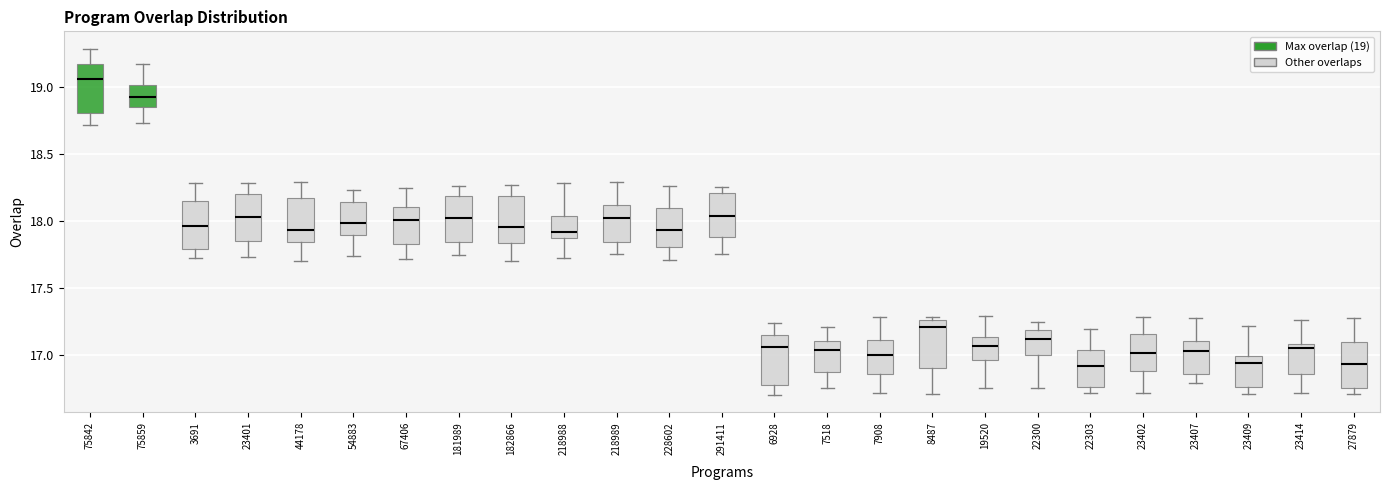

Where is the lower edge of the box at x = 27879 on the y-axis? The values are not printed on the chart, so give them approximately, as read against the axis.

16.75